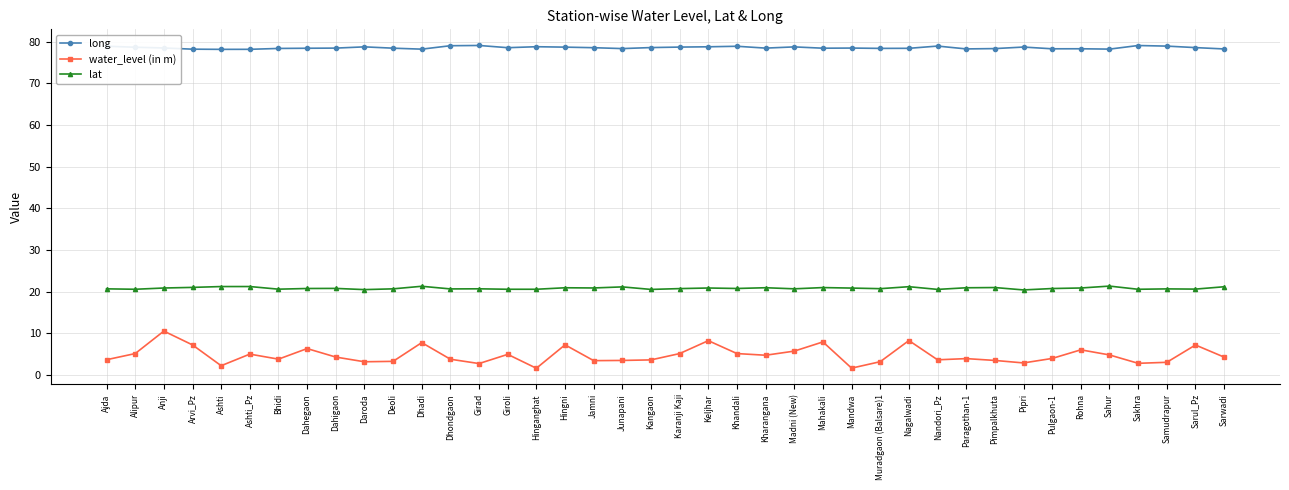

Is it true that water_level (in m) equals 1.6 at Hinganghat?

True